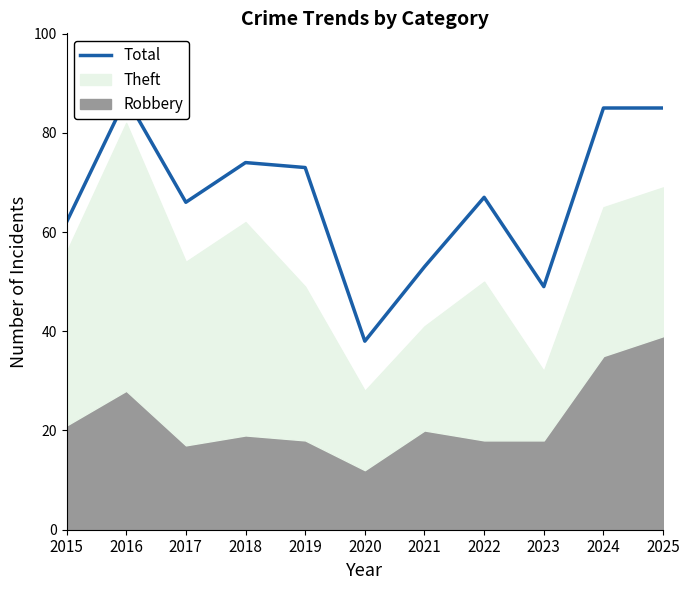

At which category does the data reach its first local valley?

2017